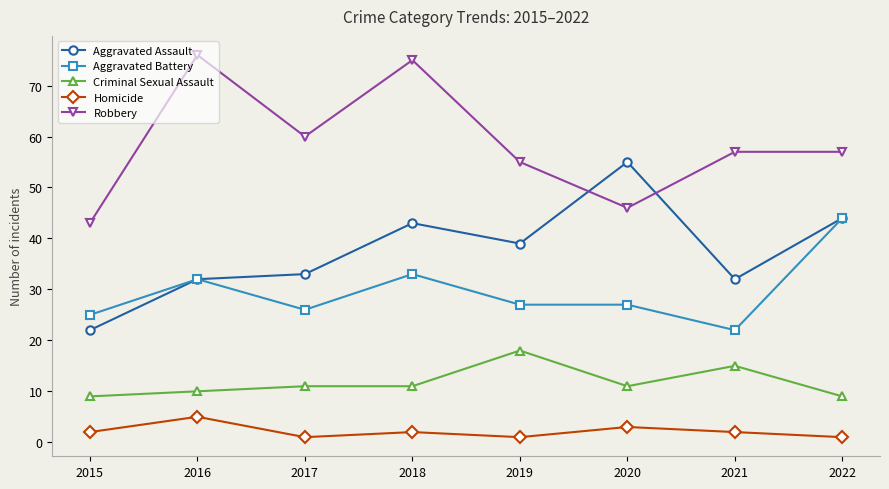

What is the total value across all series at 2021?

128